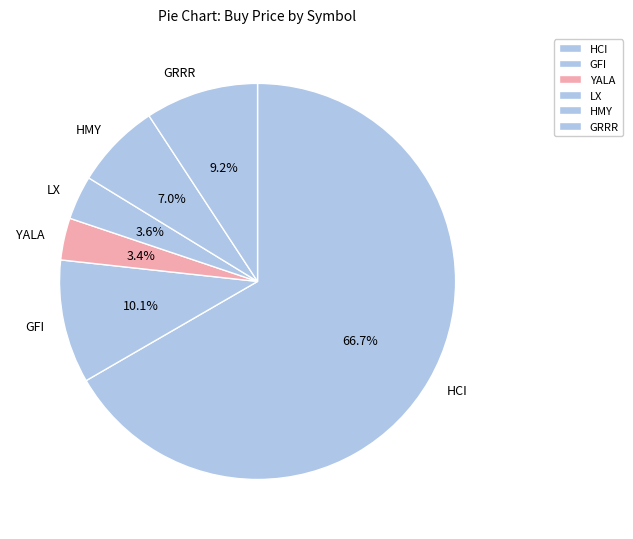

The LX slice represents 4% of the pie. True or false?

True